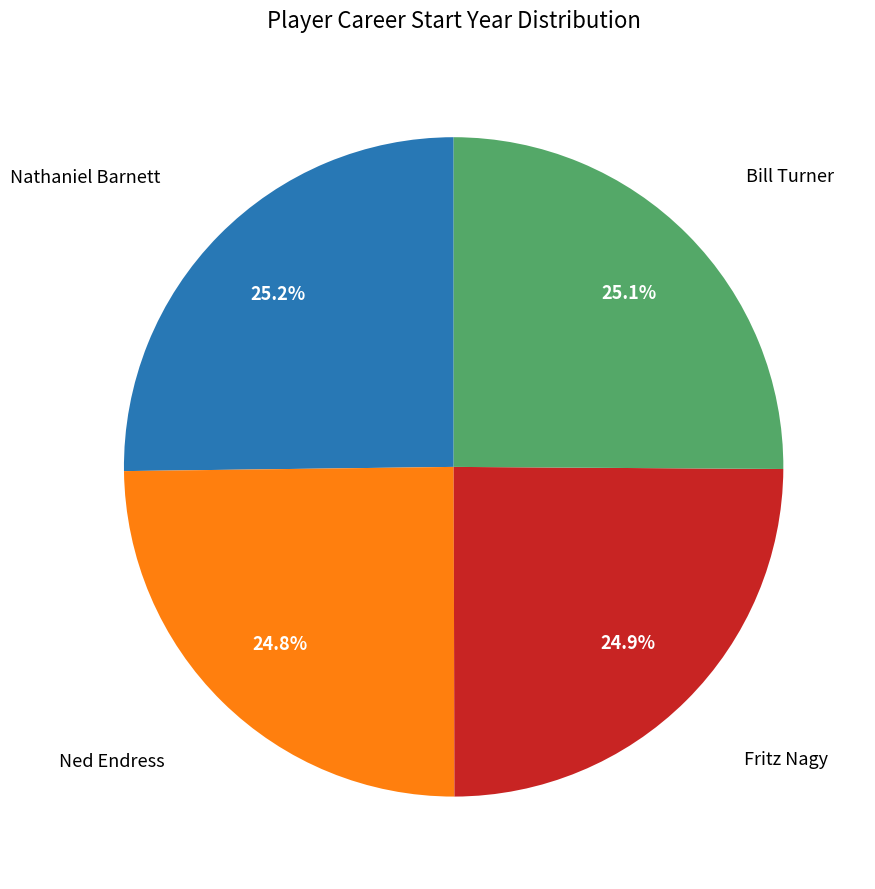

Is there a majority slice in this chart?

No